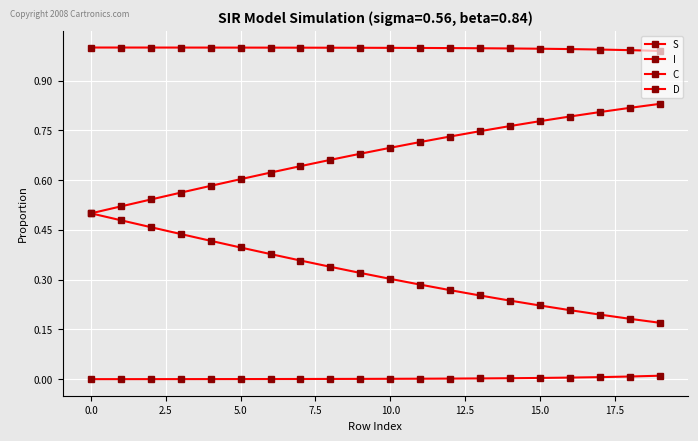

Reading left to right, what are all the values shown in this chart?

S: 1.0	1.0	1.0	1.0	1.0	1.0	1.0	1.0	1.0	1.0	1.0	1.0	1.0	1.0	1.0	1.0	1.0	1.0	1.0	1.0
I: 0.0	0.0	0.0	0.0	0.0	0.0	0.0	0.0	0.0	0.0	0.0	0.0	0.0	0.0	0.0	0.0	0.0	0.0	0.0	0.0
C: 0.5	0.5	0.5	0.4	0.4	0.4	0.4	0.4	0.3	0.3	0.3	0.3	0.3	0.3	0.2	0.2	0.2	0.2	0.2	0.2
D: 0.5	0.5	0.5	0.6	0.6	0.6	0.6	0.6	0.7	0.7	0.7	0.7	0.7	0.7	0.8	0.8	0.8	0.8	0.8	0.8